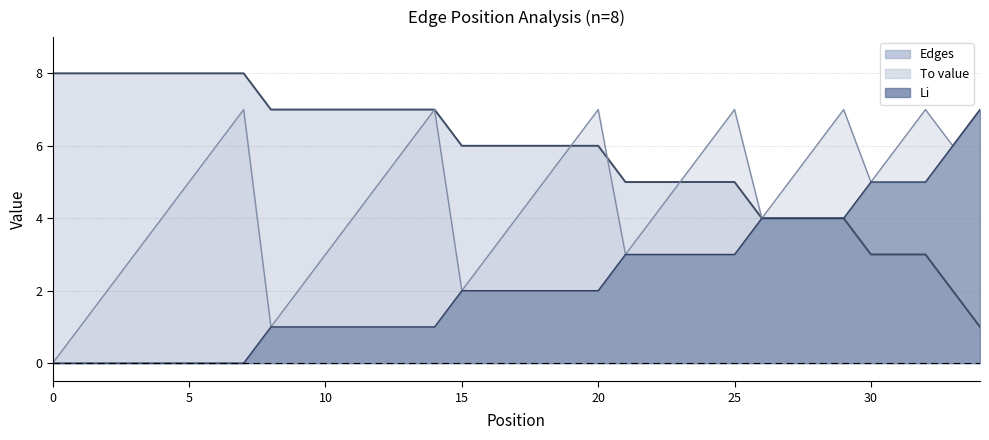

List the series in order of their overall mean, highest first.

Edges, To_value, Li